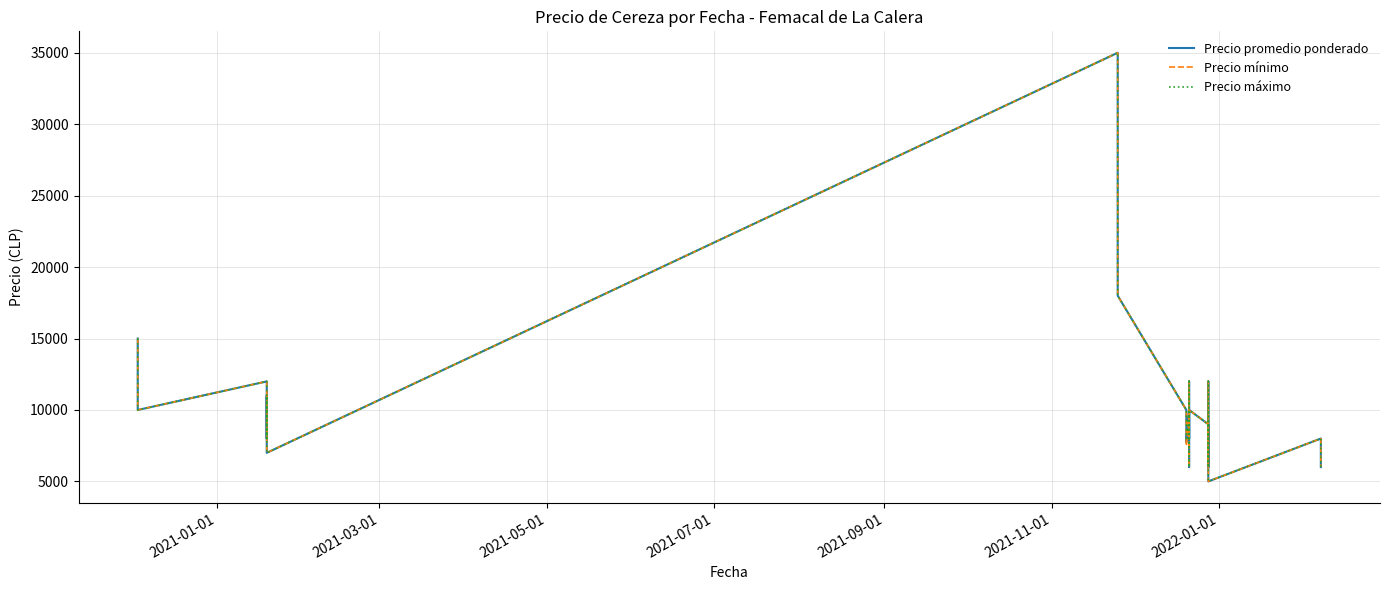

True or false: Precio mínimo has more than 1 points higher than both neighbors.

True